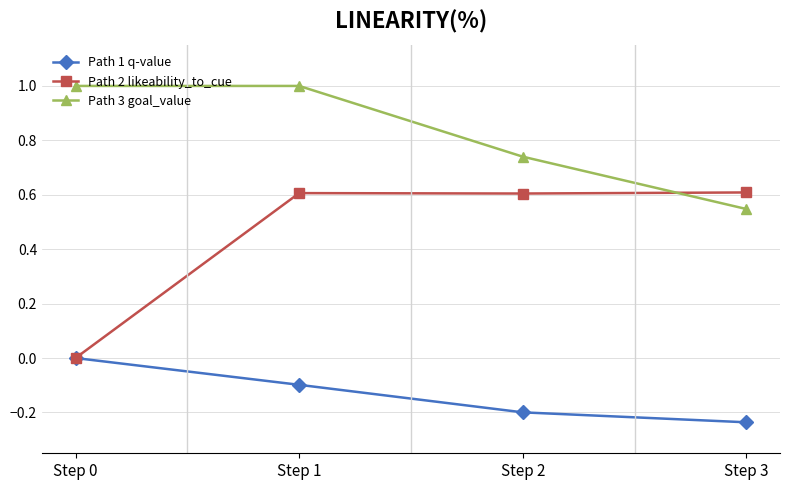

Does the chart display data point markers on the line(s)?

Yes